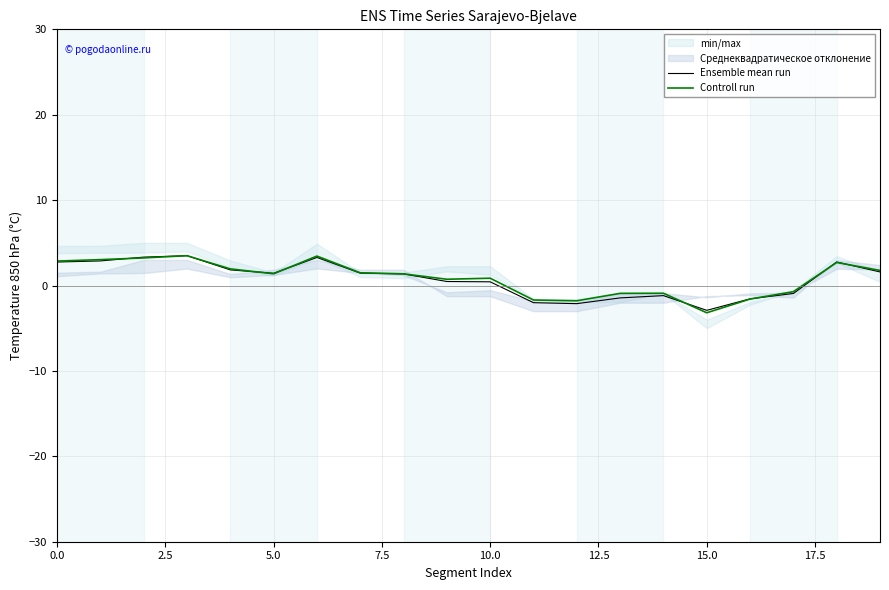

The Controll run series shows -3.2 at 15.0. True or false?

True